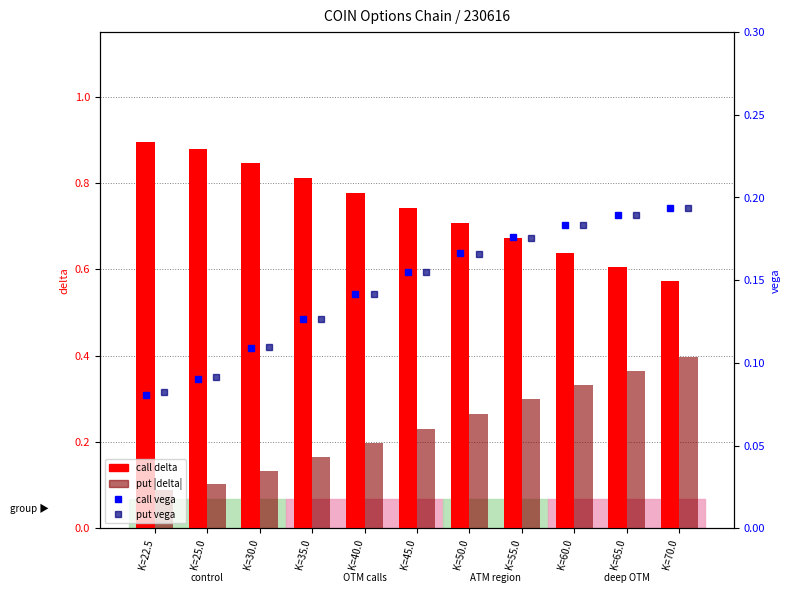

Which series has the widest spread of values?

call delta